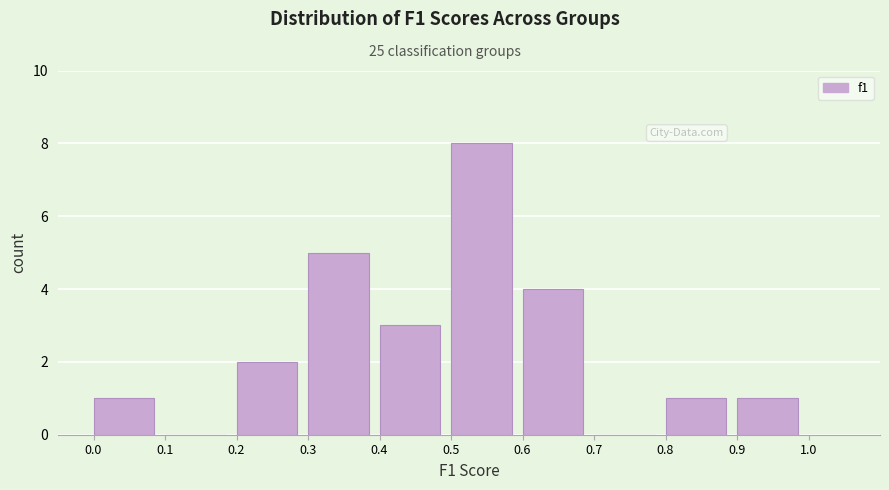

Over which range of the x-axis is the bar tallest?

0.5 to 0.6